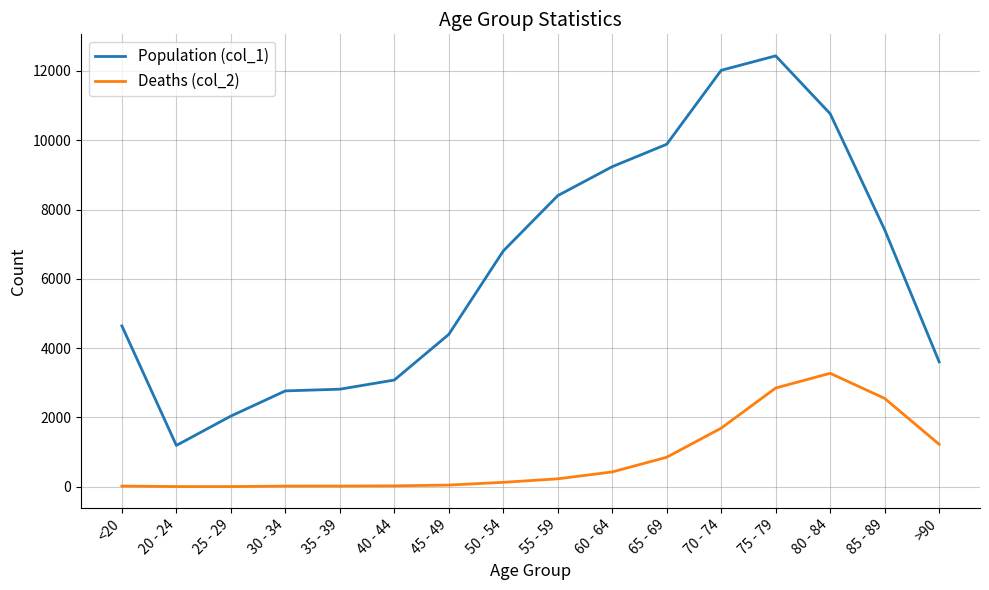

Read the Population (col_1) value at 25 - 29.

2038